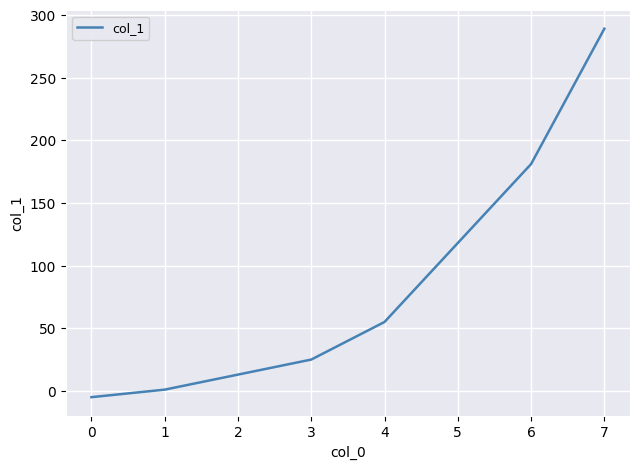

What is the greatest value displayed?

289